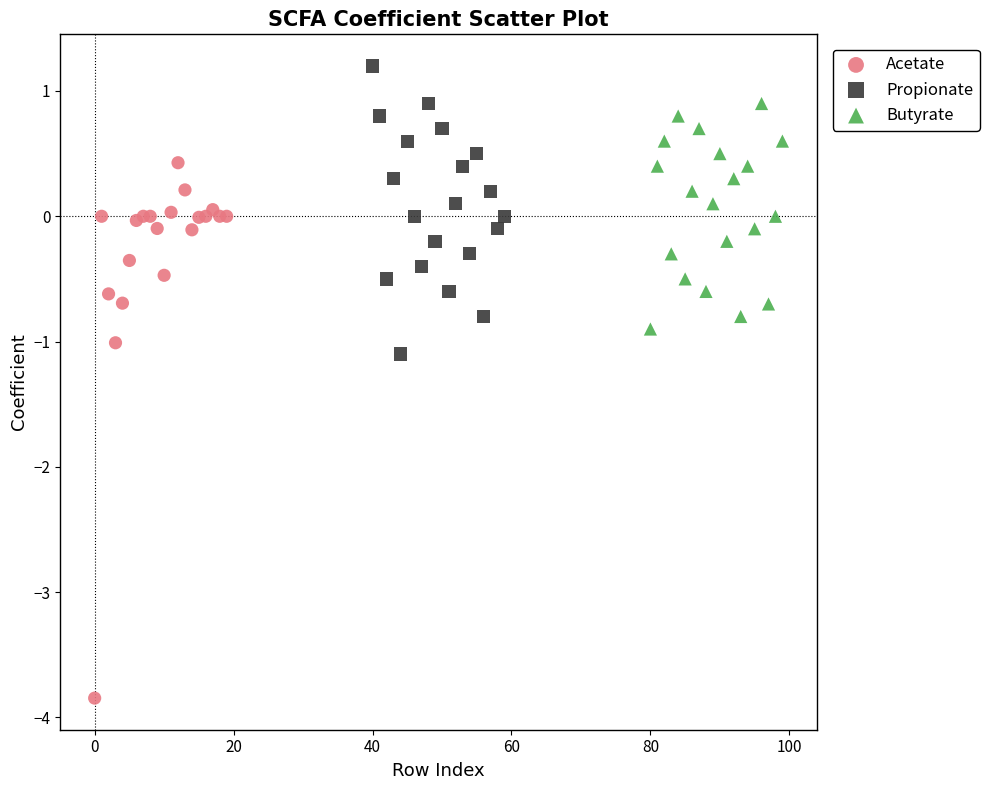

Which series contains the lowest Y value?

Acetate